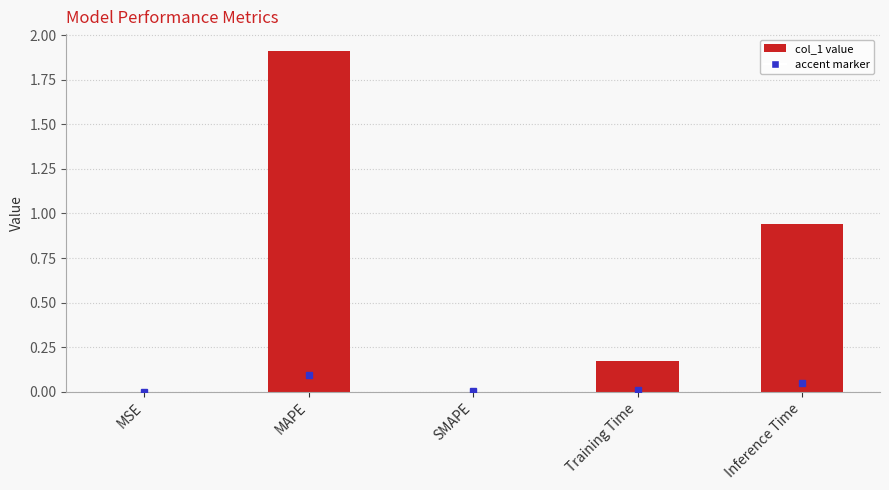

The value at MAPE is 1.9. True or false?

True